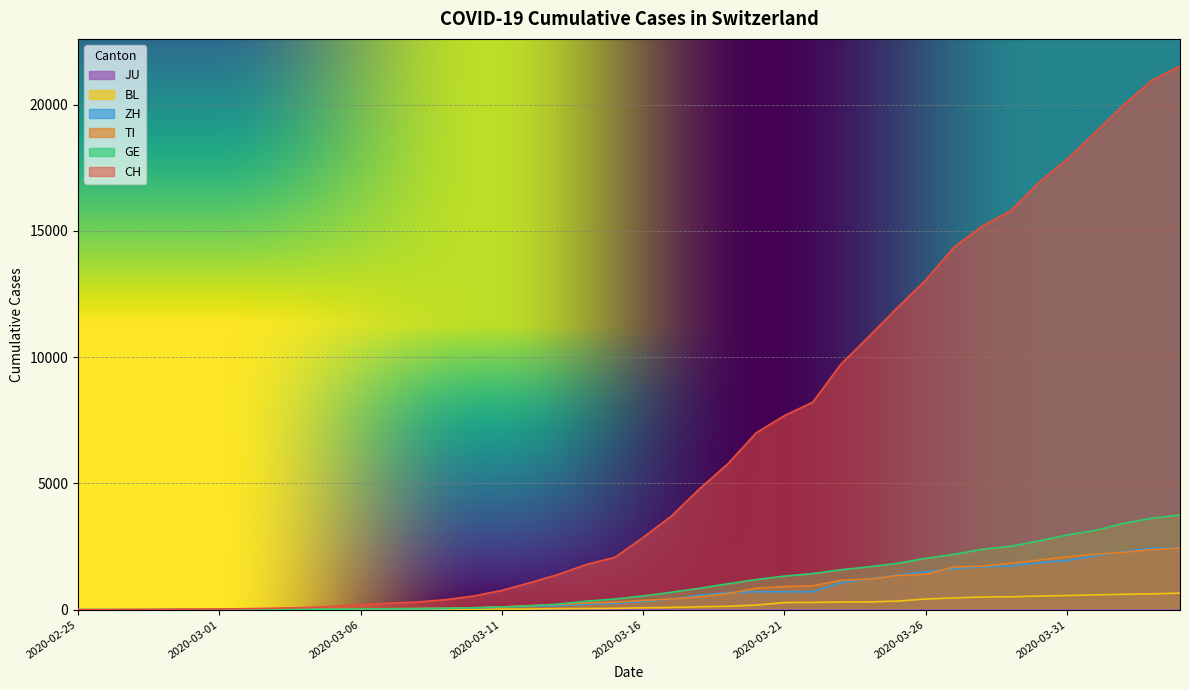

True or false: GE and ZH intersect in this chart.

True